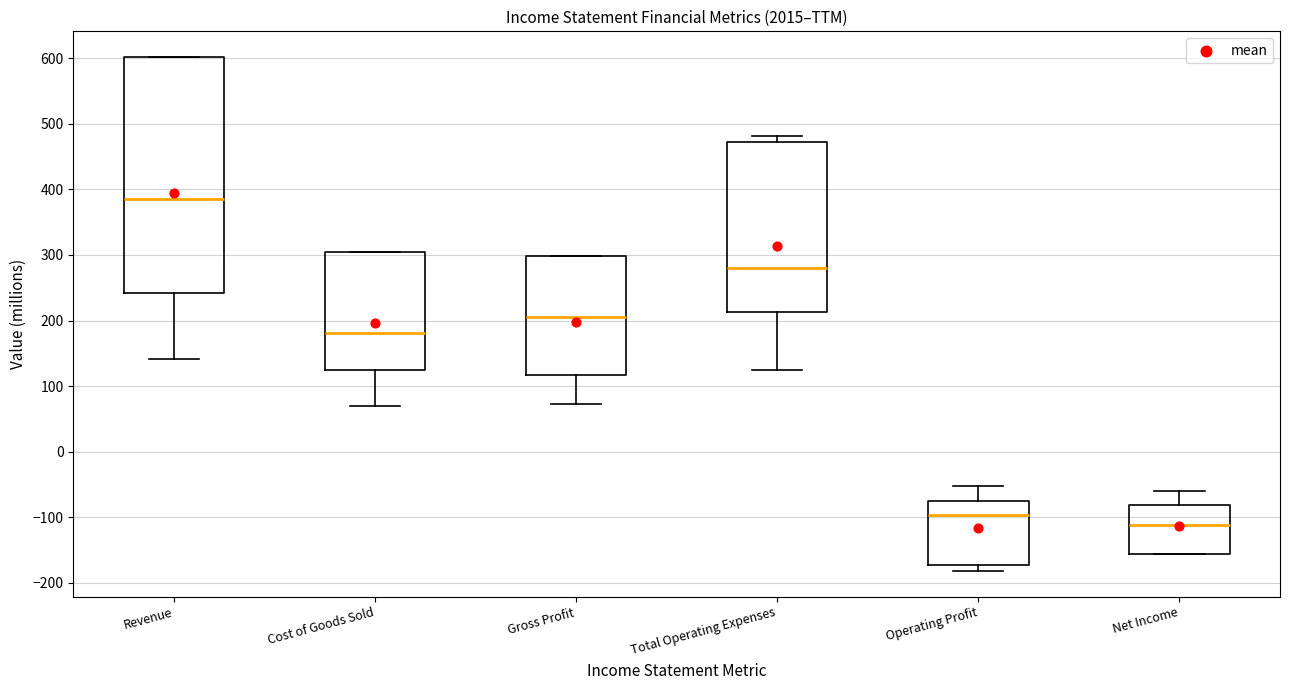

Where does the lower whisker of the box for Gross Profit end on the y-axis? The values are not printed on the chart, so give them approximately, as read against the axis.

70